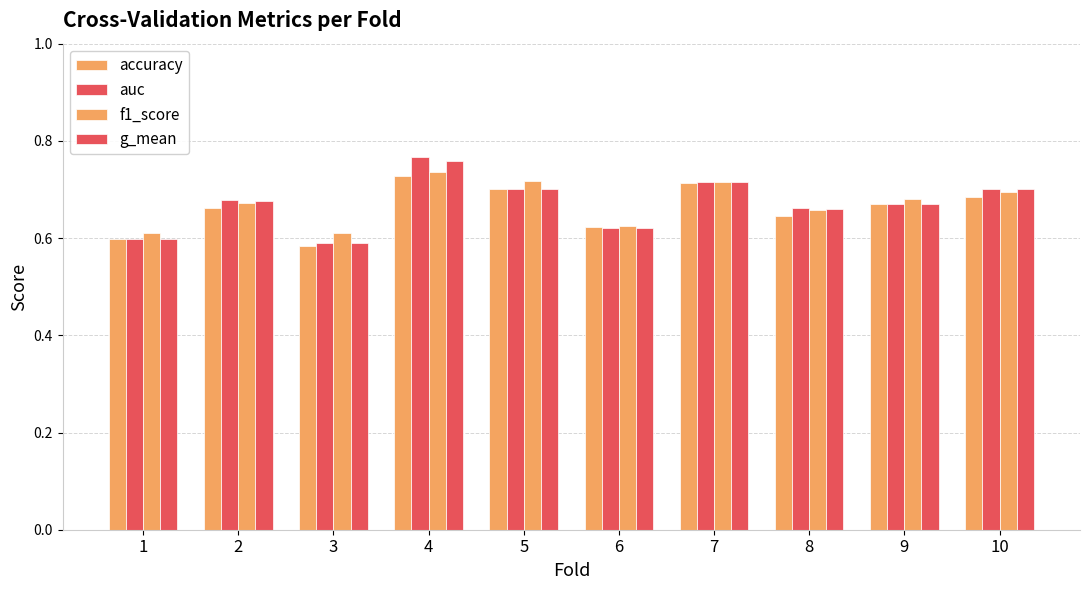

Does the chart contain any negative values?

No